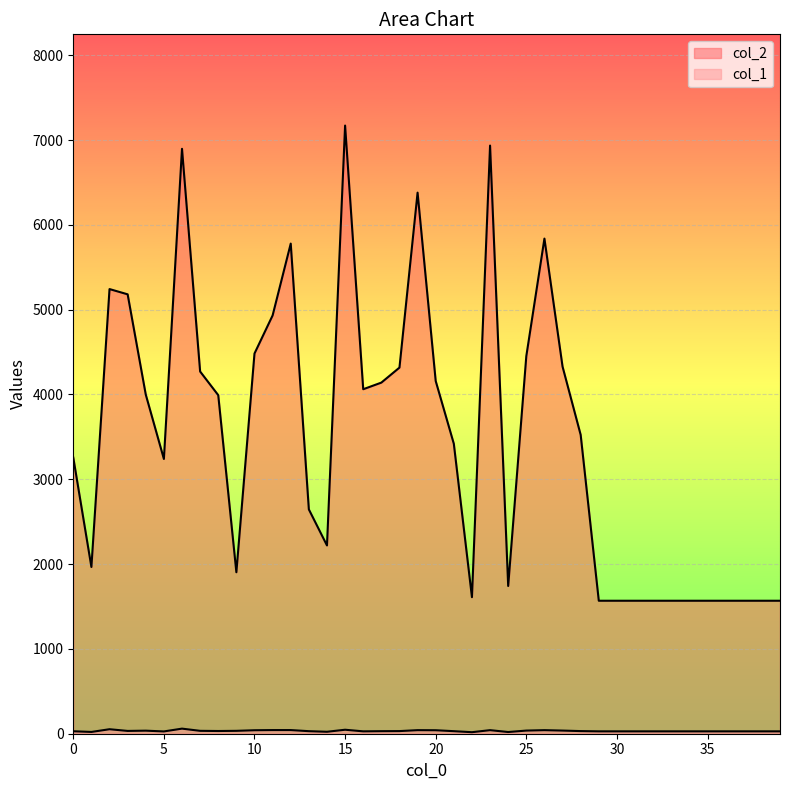

List the series in order of their overall mean, lowest first.

col_1, col_2